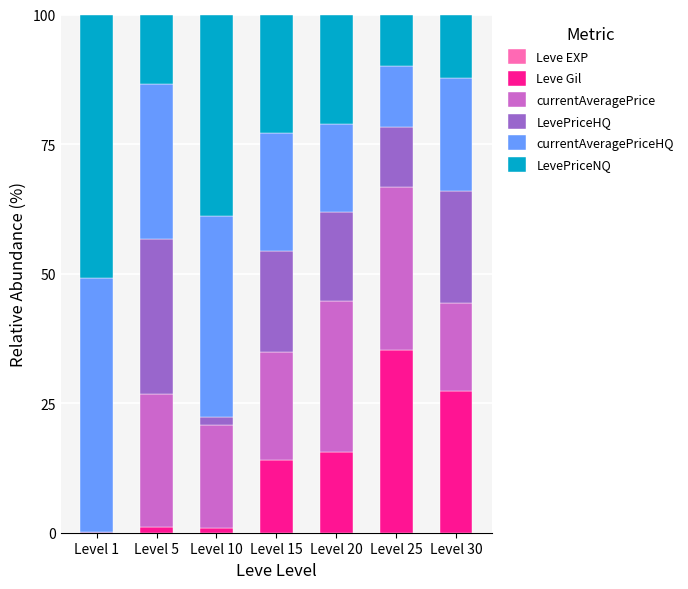

How many distinct data groups are displayed?

6